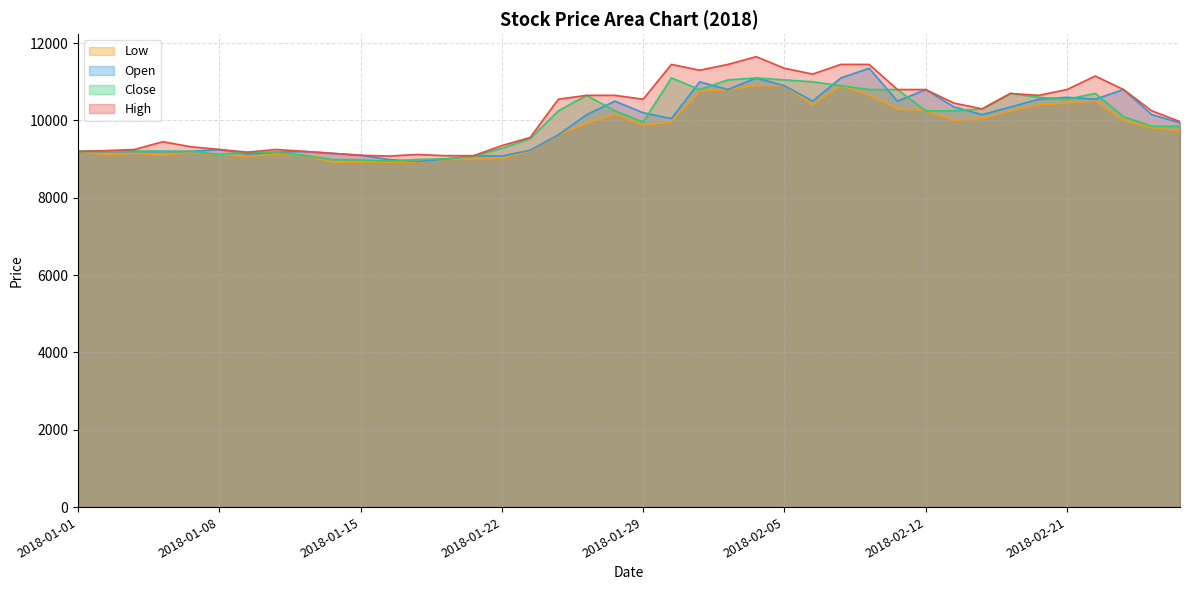

At which category does the chart reach its peak across all series?

2018-02-02